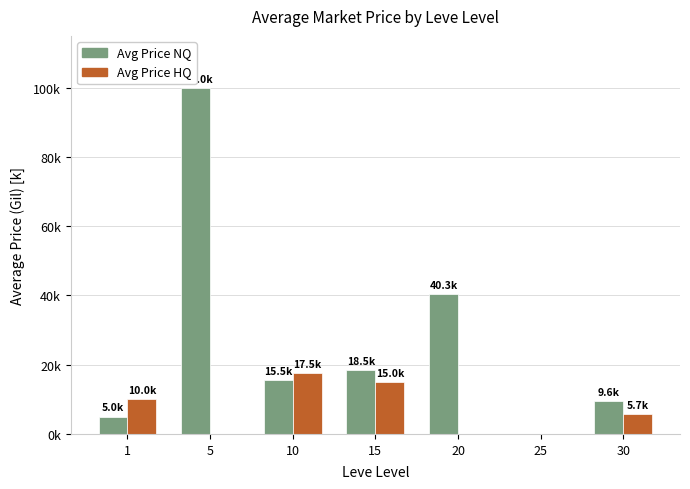

At which category is the sum across all series the highest?

5